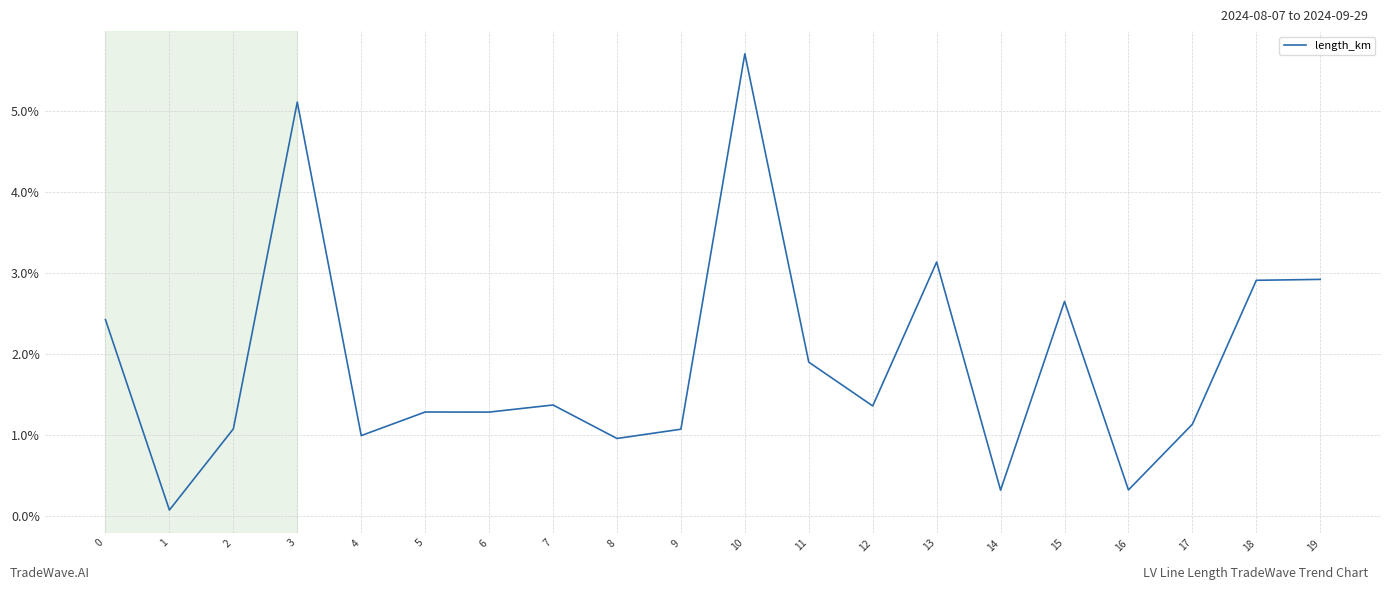

What is the greatest value displayed?

0.1